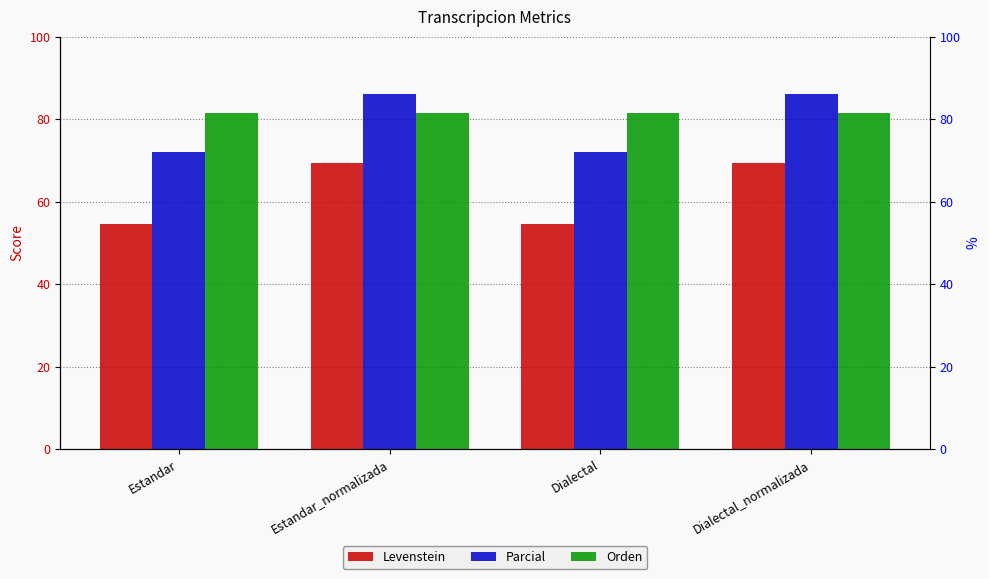

At which label is Orden closest to 81?

Estandar